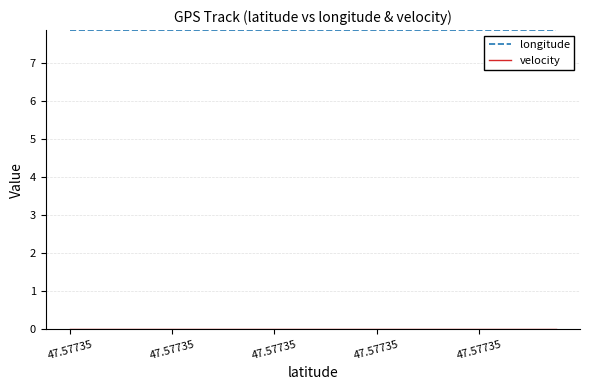

Which series has the largest total across all categories?

longitude